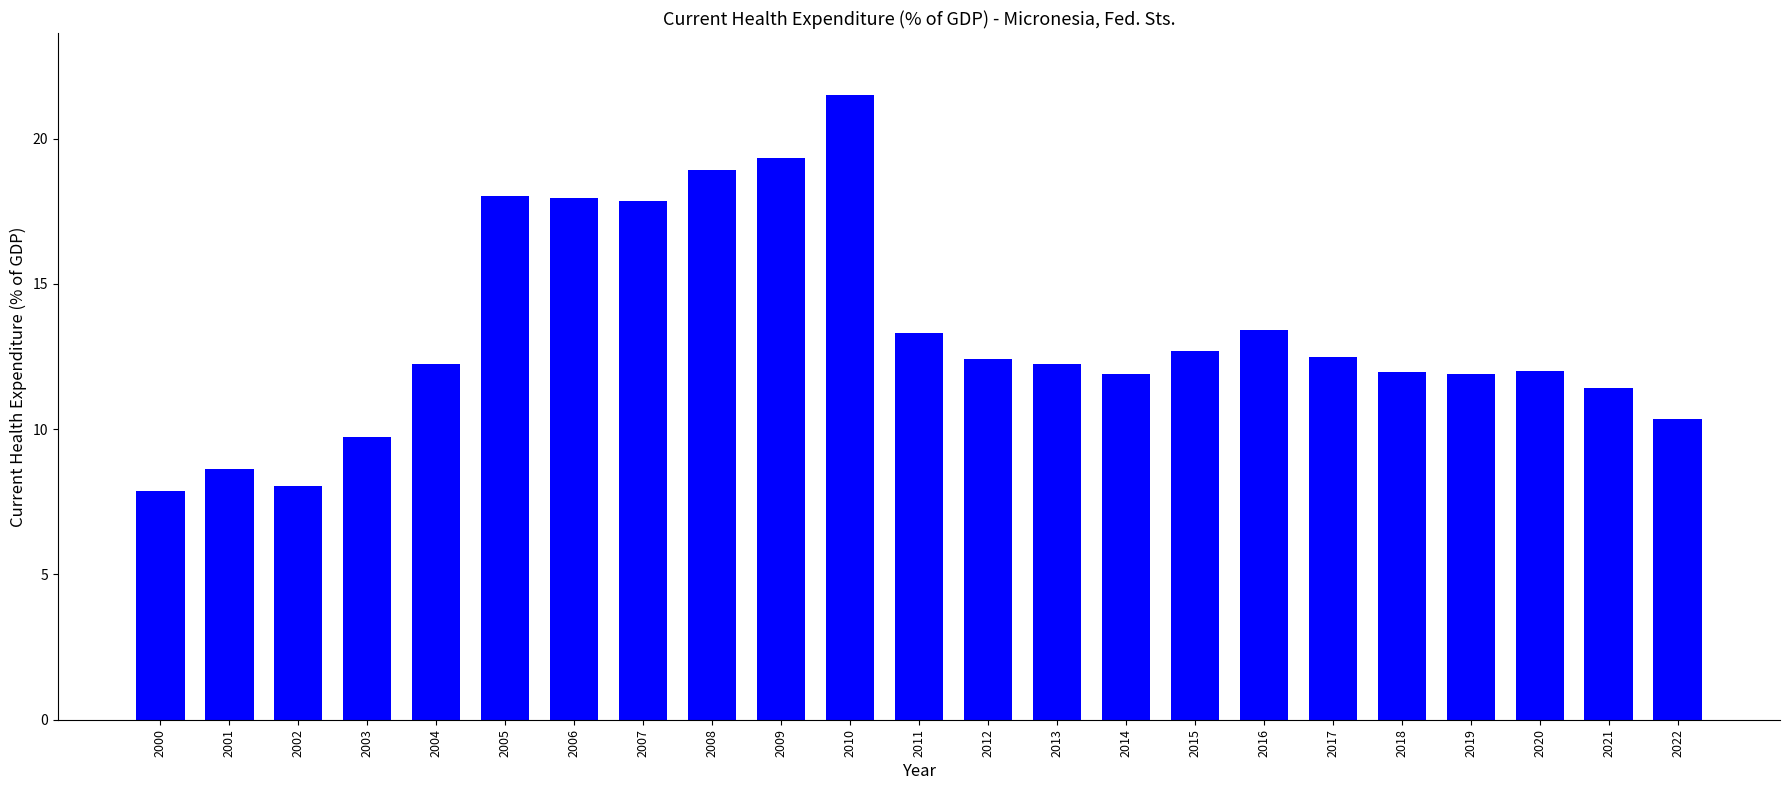

What is the ratio of the value at 2001 to the value at 2002?

1.1